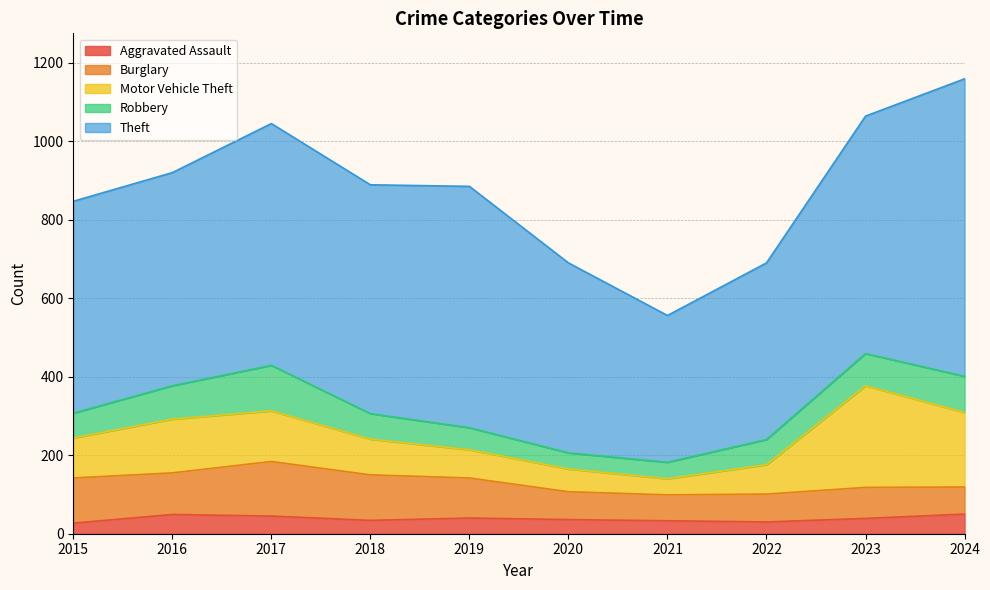

How many interior local valleys does the Burglary series have?

2